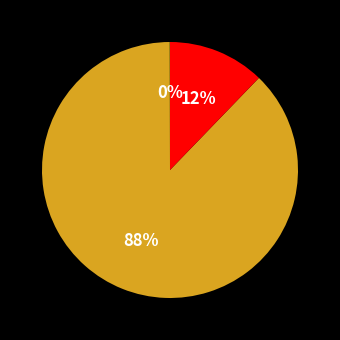

To the nearest percent, what is the average slice percentage?

33%